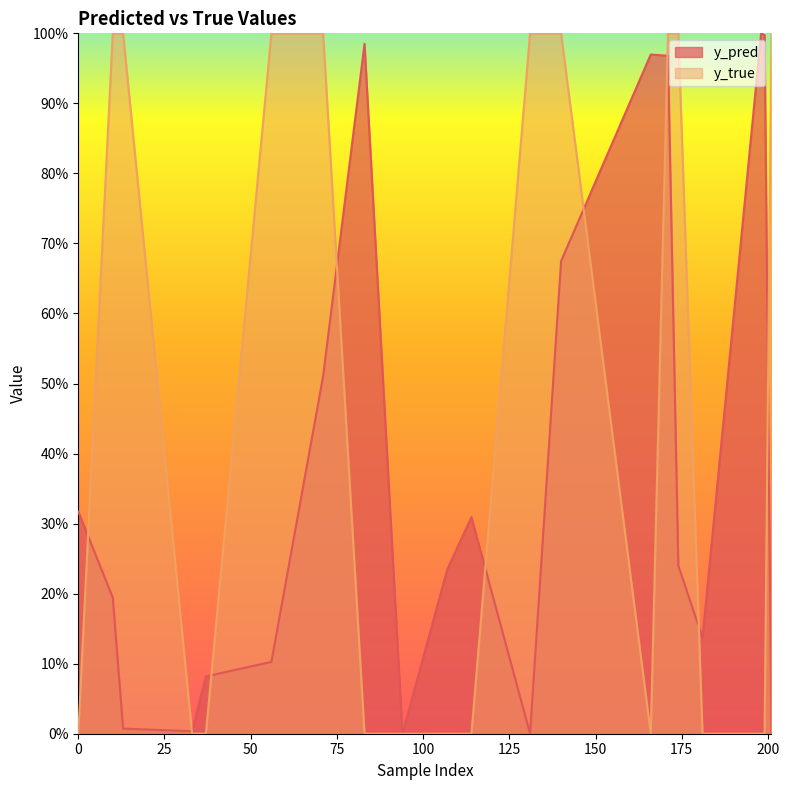

Does the chart display data point markers on the line(s)?

No